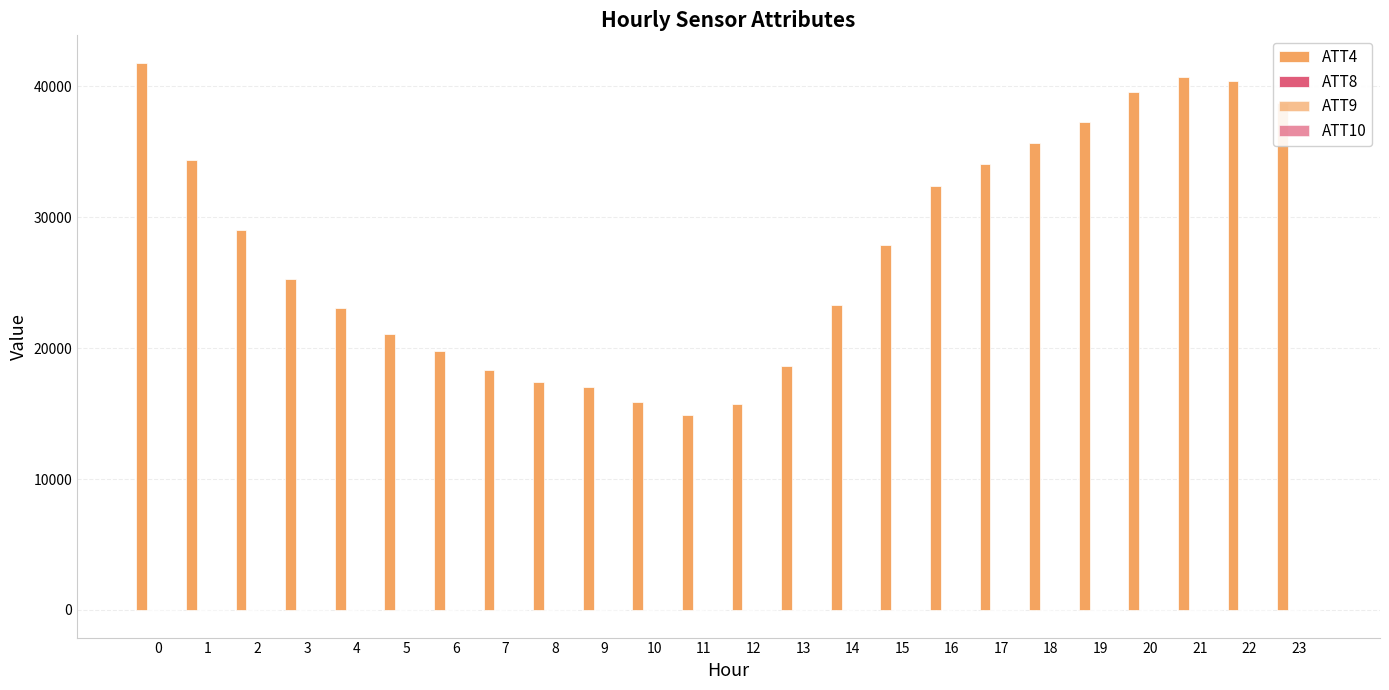

Which series has the widest spread of values?

ATT4